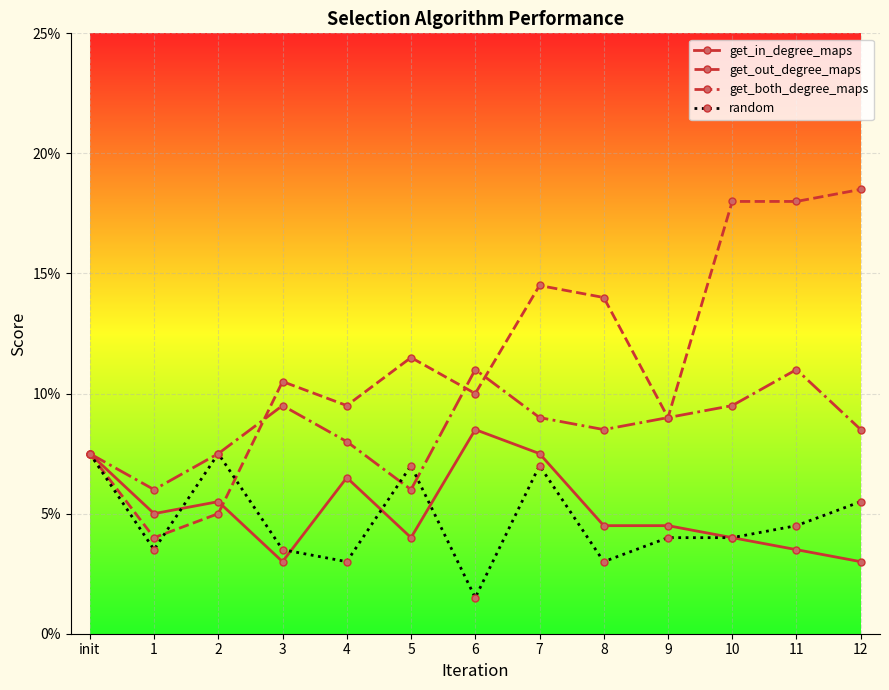

How many interior local valleys does the get_both_degree_maps series have?

3